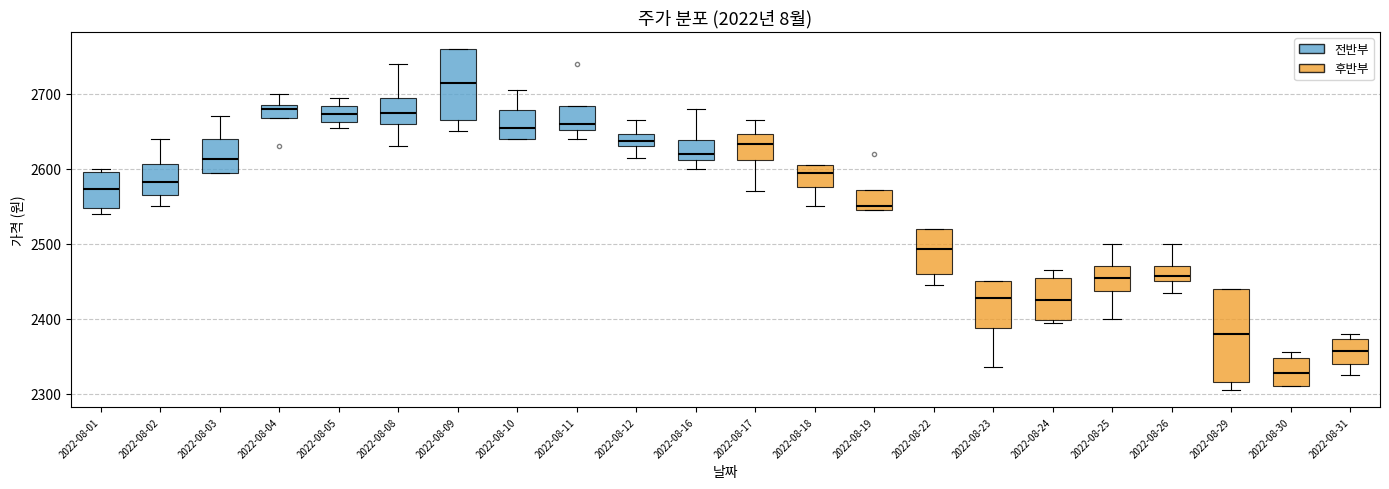

Reading left to right, transcribe this box plot: for each box, give where its median line is, the range the box spans, and where its two whiskers end, as read against the y-axis. The values are not printed on the chart, so give them approximately, as read against the axis.

2022-08-01: median 2570, box 2550 to 2600, whiskers 2540 to 2600 (just above the box's upper edge)
2022-08-02: median 2580, box 2570 to 2610, whiskers 2550 to 2640
2022-08-03: median 2610, box 2600 to 2640, whiskers 2600 to 2670
2022-08-04: median 2680, box 2670 to 2690, whiskers 2670 to 2700
2022-08-05: median 2670, box 2660 to 2680, whiskers 2660 (just below the box's lower edge) to 2700
2022-08-08: median 2680, box 2660 to 2700, whiskers 2630 to 2740
2022-08-09: median 2720, box 2670 to 2760, whiskers 2650 to 2760
2022-08-10: median 2660, box 2640 to 2680, whiskers 2640 to 2710
2022-08-11: median 2660, box 2650 to 2680, whiskers 2640 to 2680
2022-08-12: median 2640, box 2630 to 2650, whiskers 2620 to 2670
2022-08-16: median 2620, box 2610 to 2640, whiskers 2600 to 2680
2022-08-17: median 2630, box 2610 to 2650, whiskers 2570 to 2670
2022-08-18: median 2600, box 2580 to 2610, whiskers 2550 to 2610
2022-08-19: median 2550 (just above the box's lower edge), box 2550 to 2570, whiskers 2550 to 2570
2022-08-22: median 2490, box 2460 to 2520, whiskers 2450 to 2520
2022-08-23: median 2430, box 2390 to 2450, whiskers 2340 to 2450
2022-08-24: median 2430, box 2400 to 2450, whiskers 2400 (just below the box's lower edge) to 2470
2022-08-25: median 2460, box 2440 to 2470, whiskers 2400 to 2500
2022-08-26: median 2460, box 2450 to 2470, whiskers 2440 to 2500
2022-08-29: median 2380, box 2320 to 2440, whiskers 2310 to 2440
2022-08-30: median 2330, box 2310 to 2350, whiskers 2310 to 2360
2022-08-31: median 2360, box 2340 to 2370, whiskers 2330 to 2380